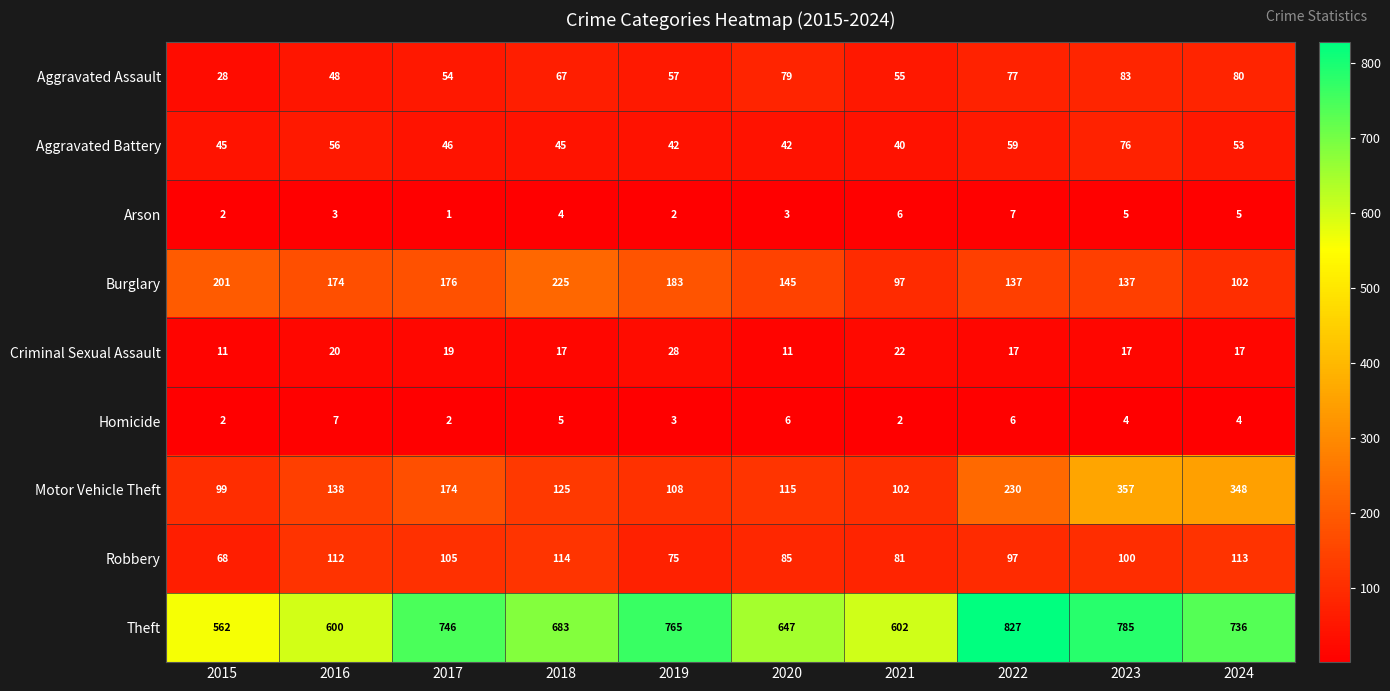

How many data points does each series have?

10